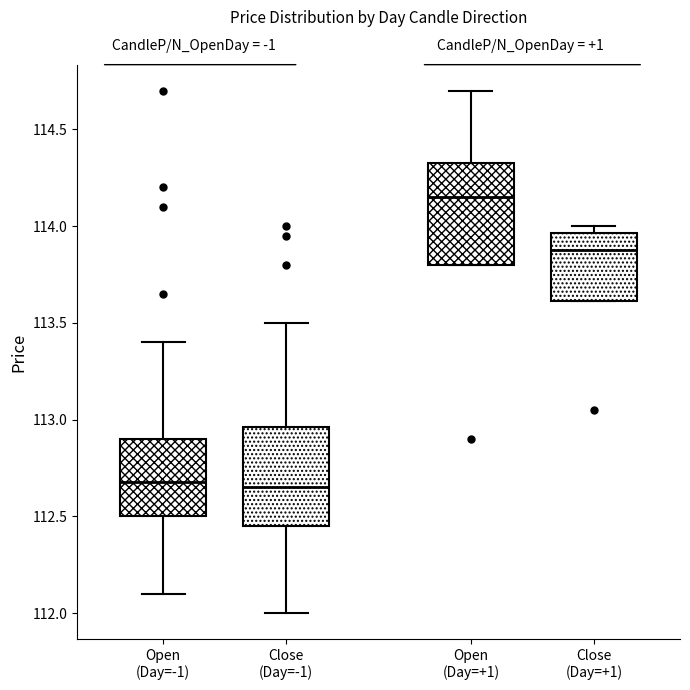

Where is the upper edge of the box for Open (Day=+1) on the y-axis? The values are not printed on the chart, so give them approximately, as read against the axis.

114.35